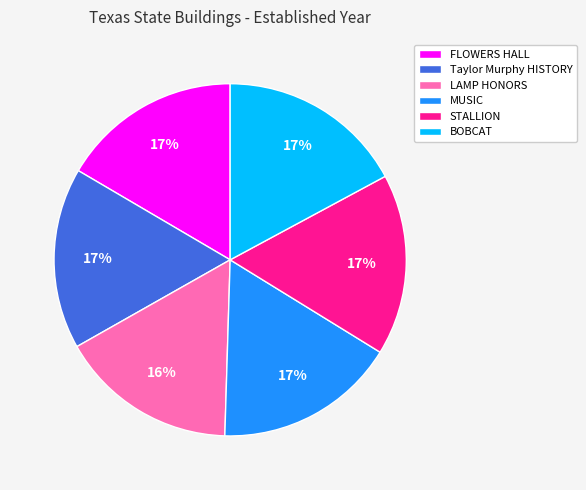

Is STALLION the majority of the pie?

No